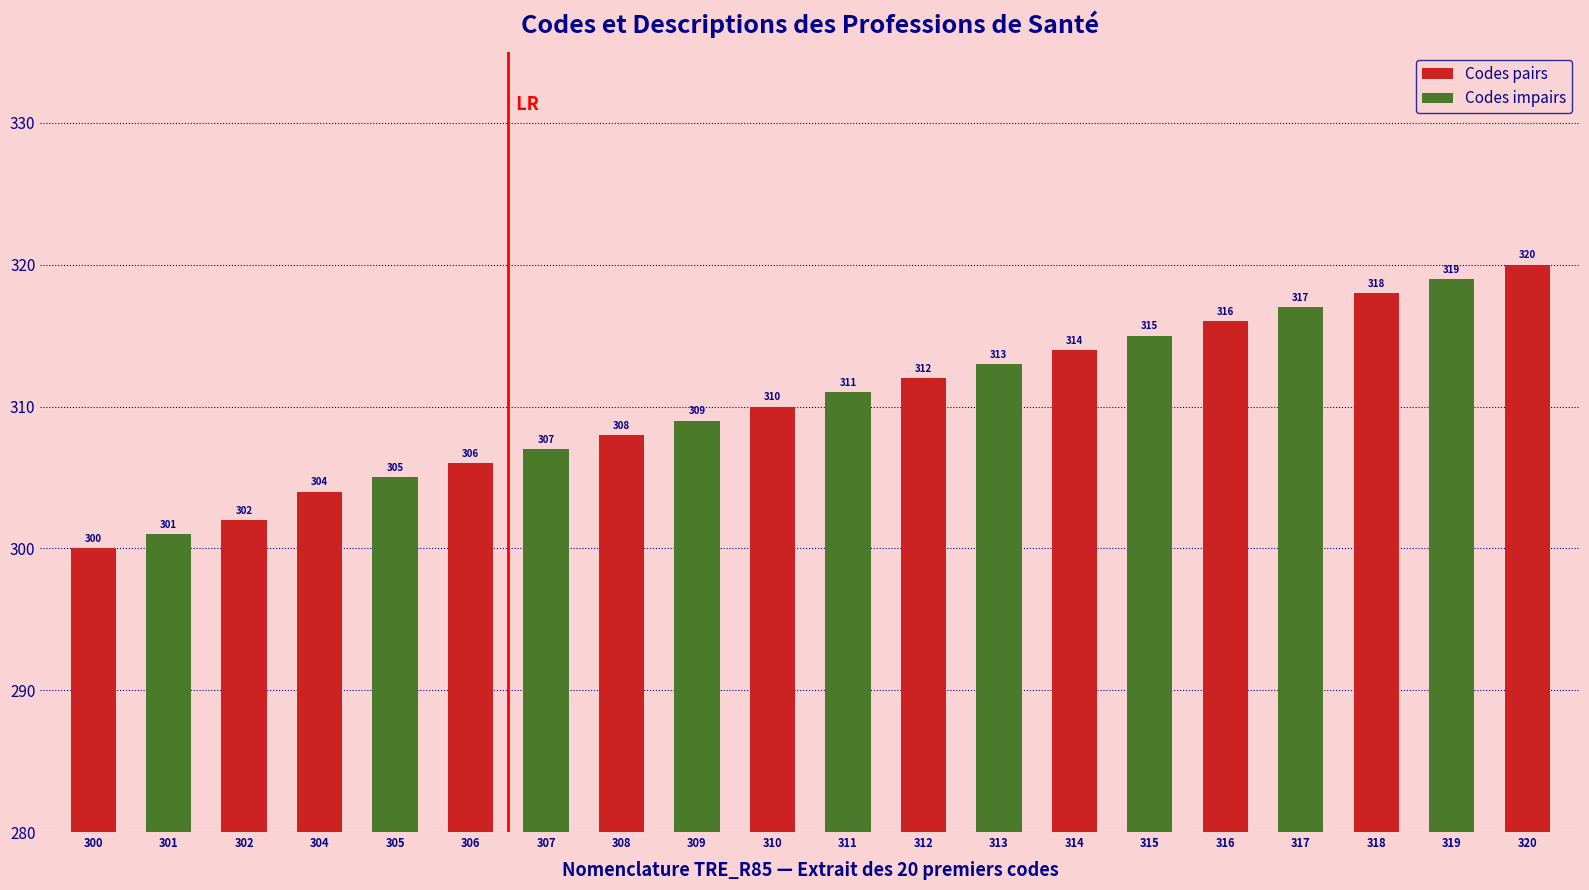

What is the difference between the values at 302 and 312?

10